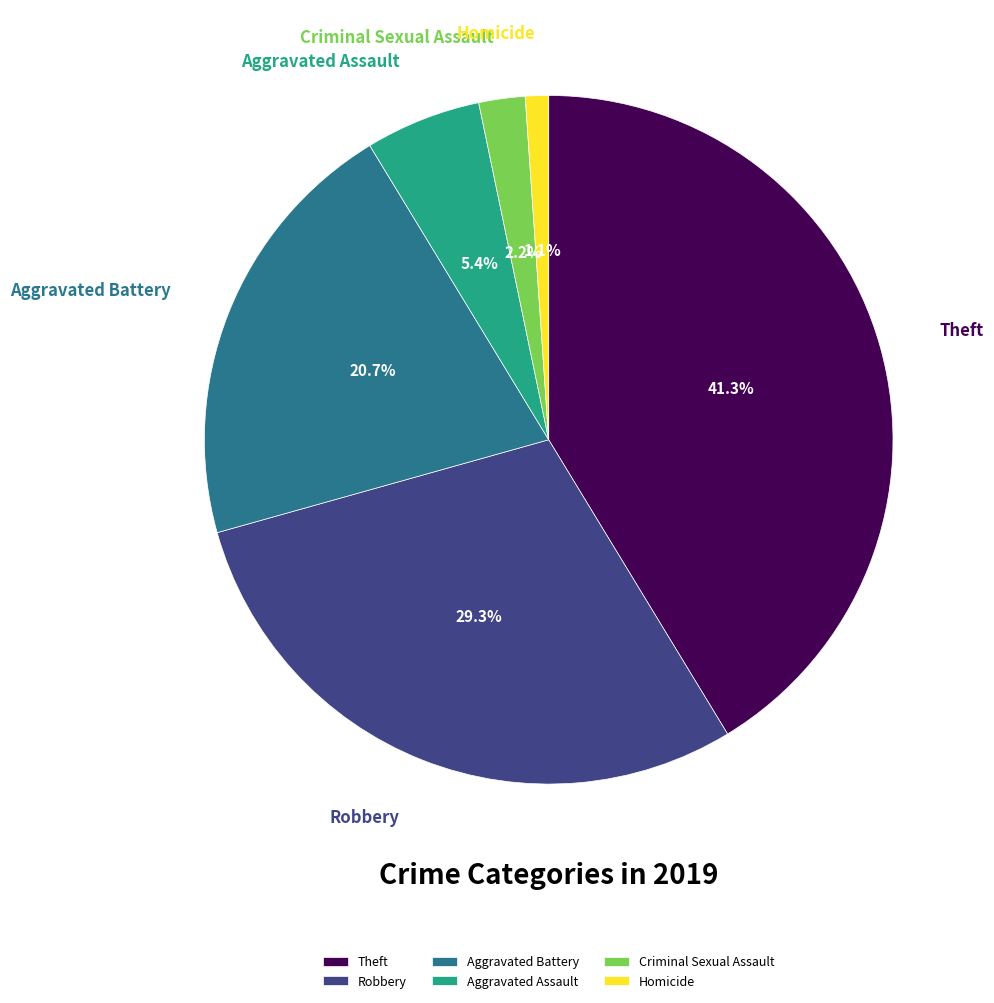

Rank the categories by value from highest to lowest.

Theft, Robbery, Aggravated Battery, Aggravated Assault, Criminal Sexual Assault, Homicide